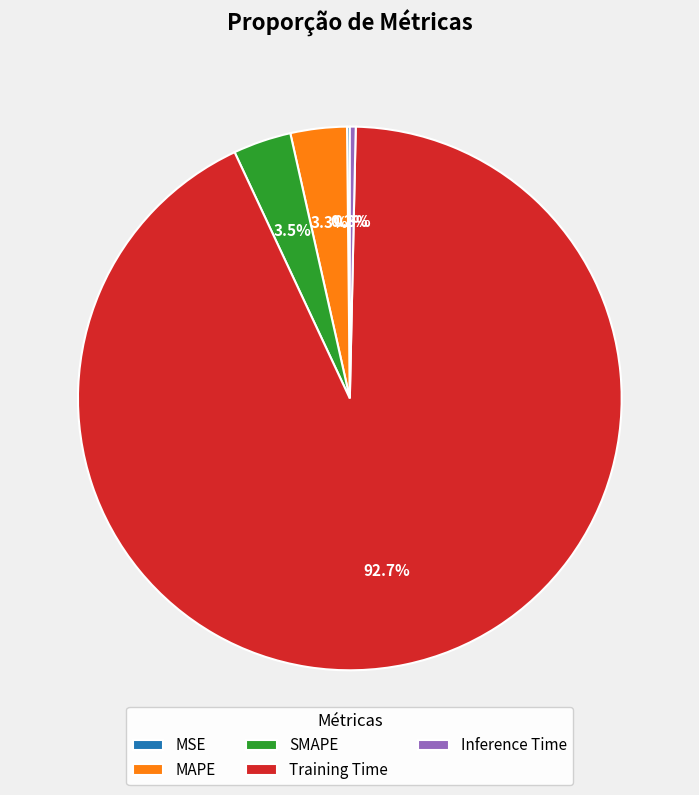

Which slice is the largest?

Training Time